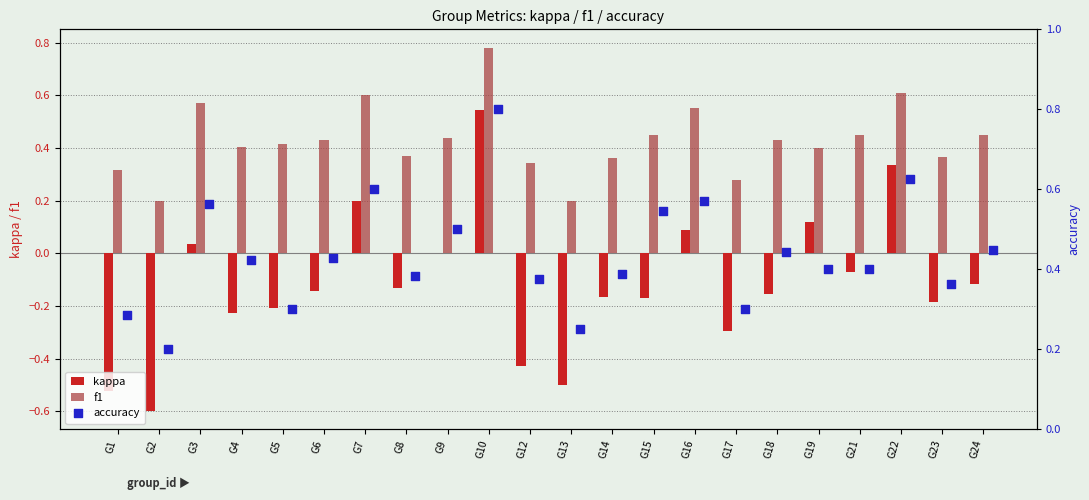

At which label does f1 reach its peak?

G10